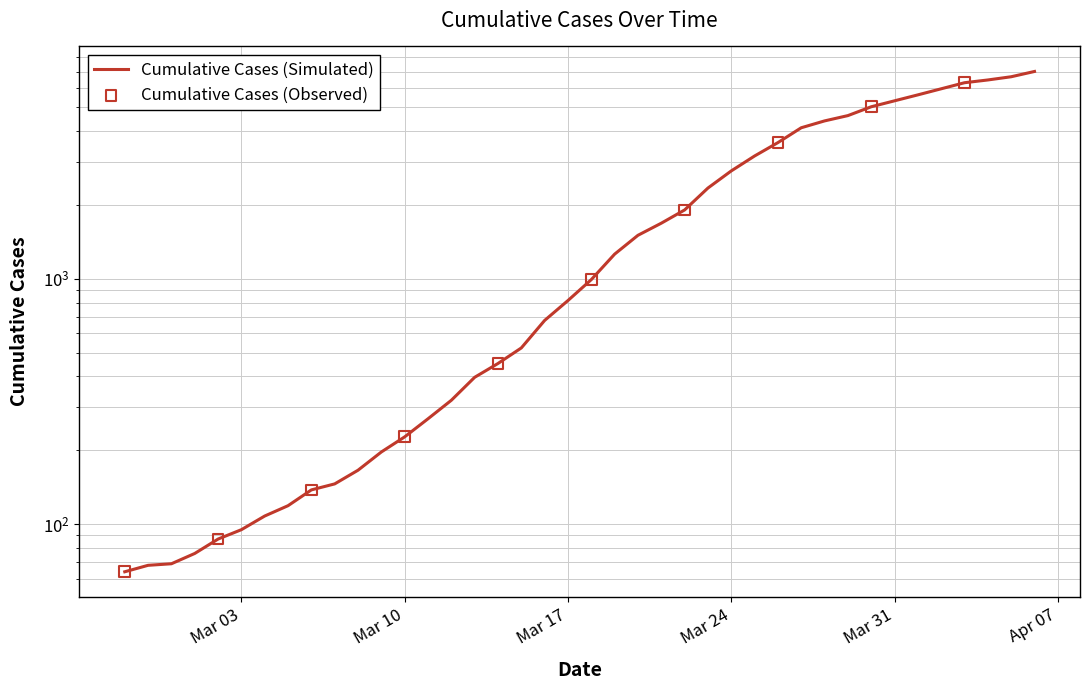

What is the change in value from 2020-03-08 to 2020-03-30?

+4862